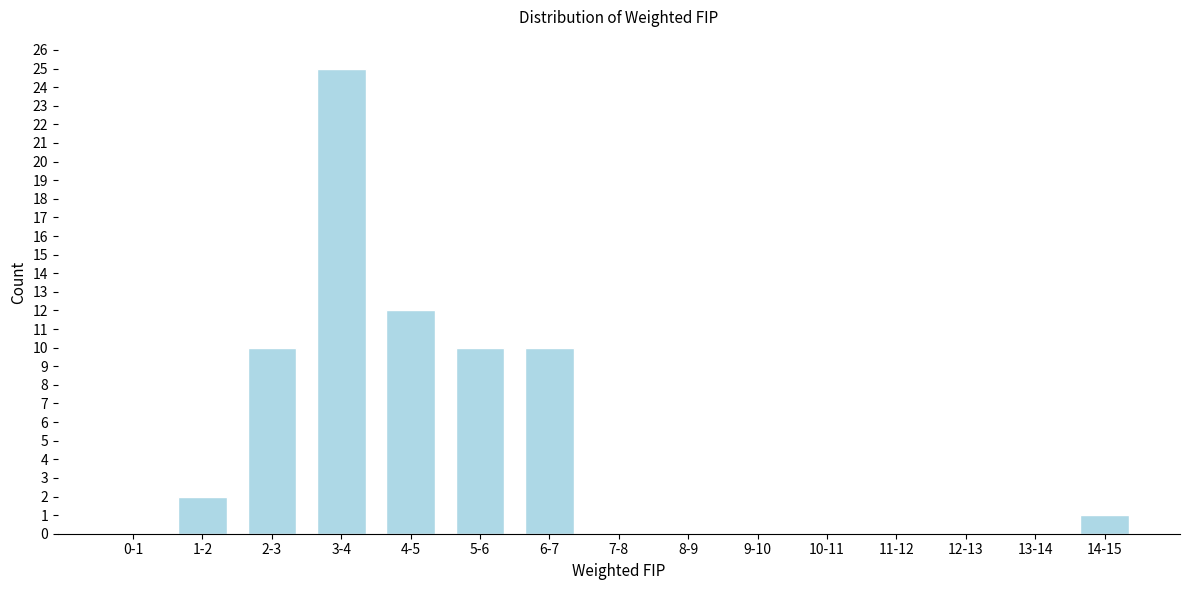

Reading right to left, transcribe all the data shown in this chart.

14-15=1	13-14=0	12-13=0	11-12=0	10-11=0	9-10=0	8-9=0	7-8=0	6-7=10	5-6=10	4-5=12	3-4=25	2-3=10	1-2=2	0-1=0